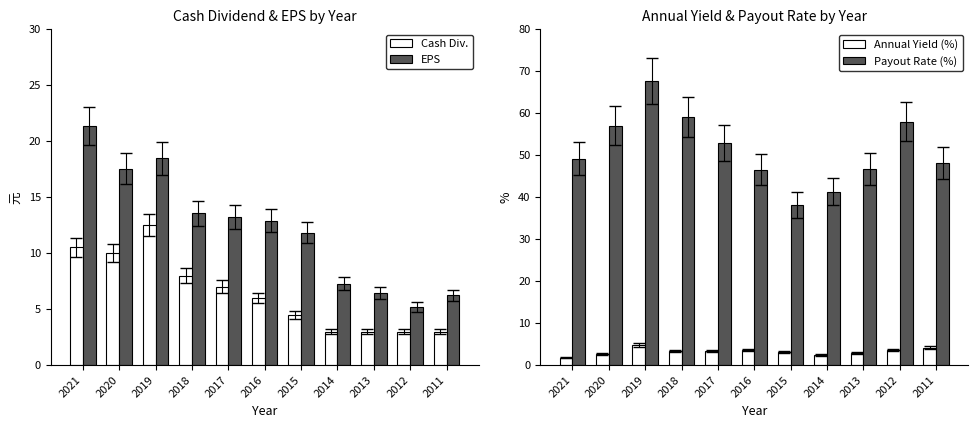

What is the value of the Payout Rate (%) bar at the 8th from the left?

41.3